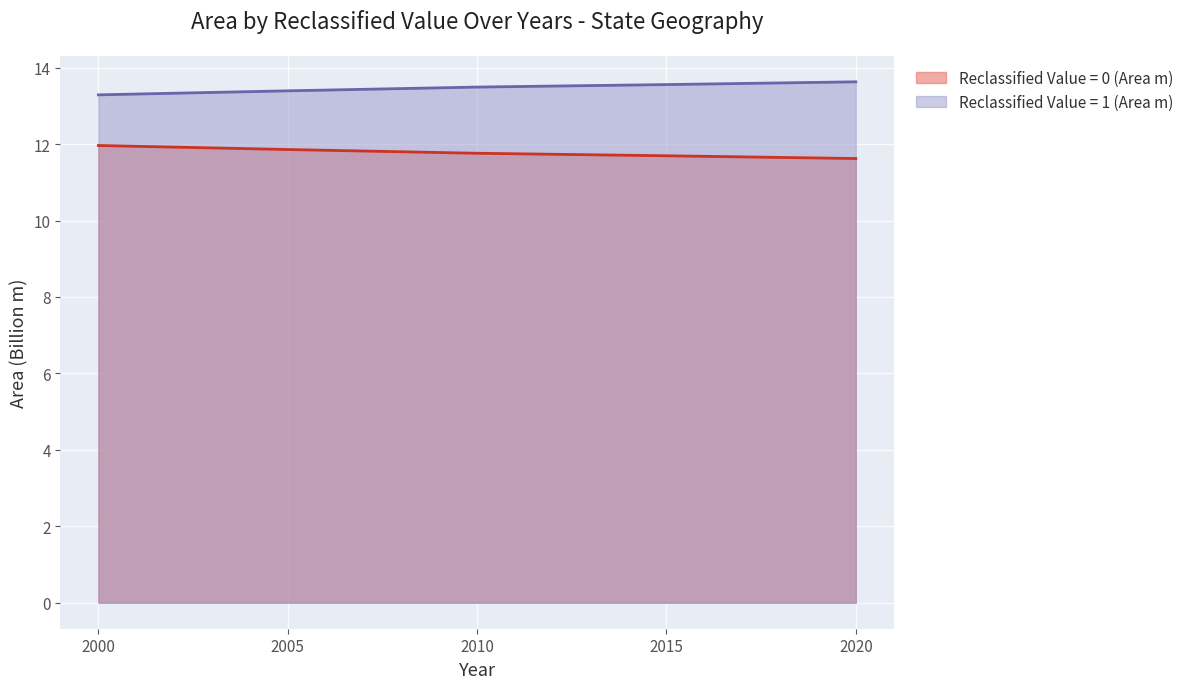

The Reclassified Value = 0 (Area m) series shows 11.9 at 2005. True or false?

True